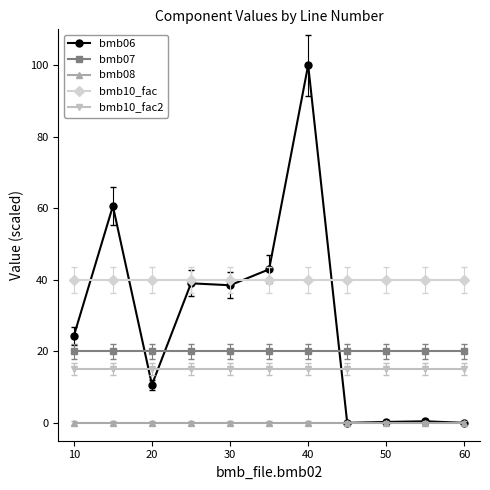

True or false: bmb06 has more than 0 interior local peaks.

True